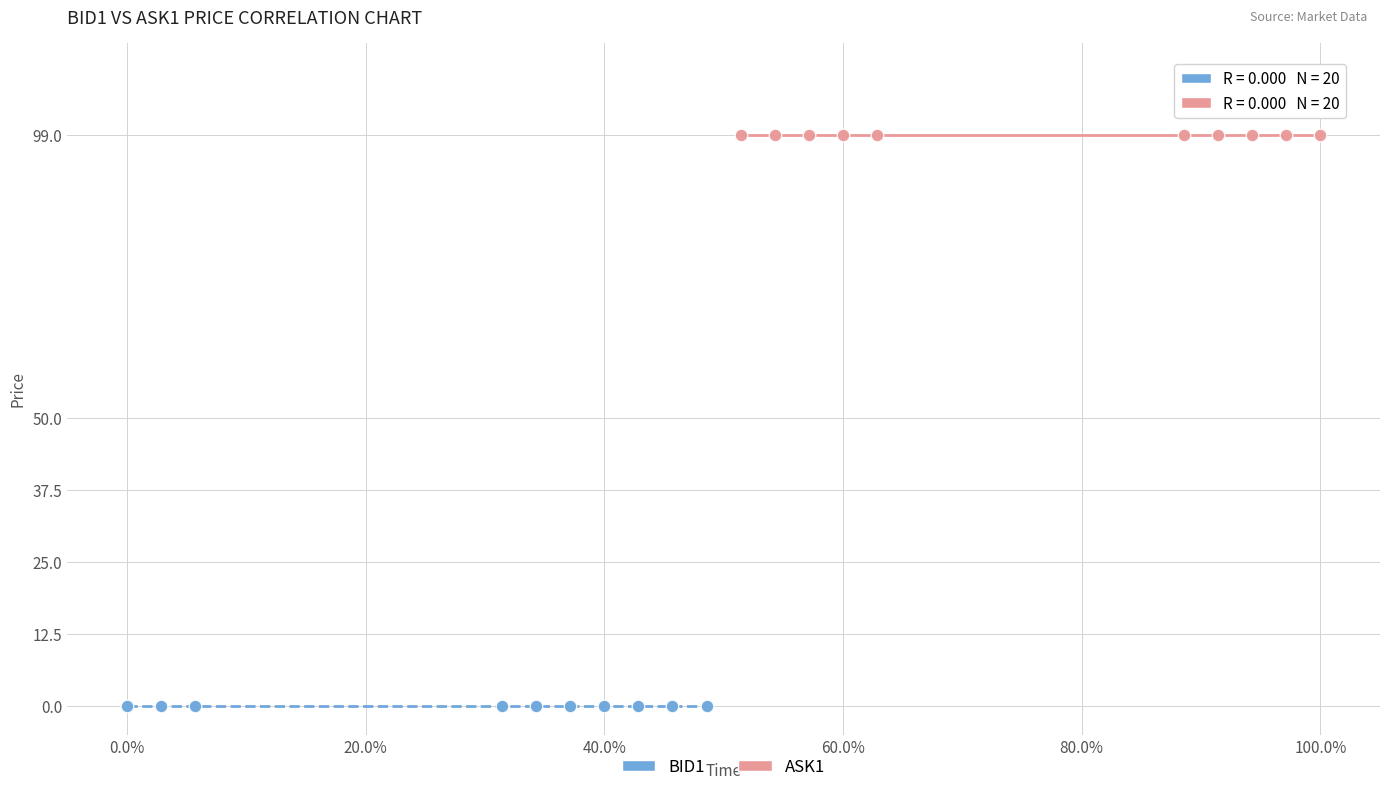

Which series contains the lowest Y value?

BID1